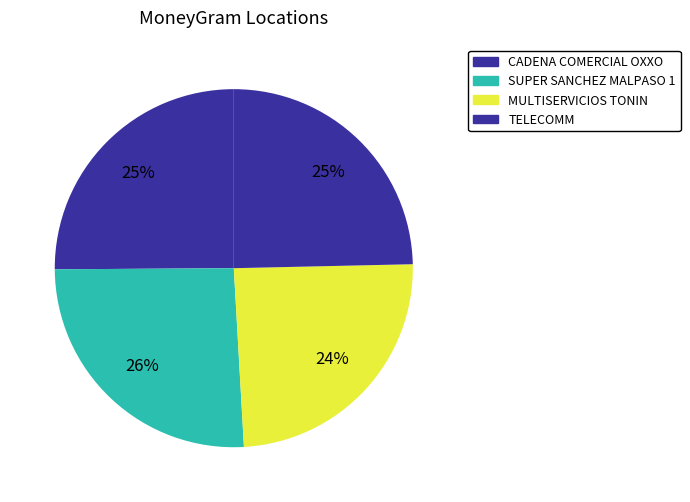

How many slices are in this pie chart?

4